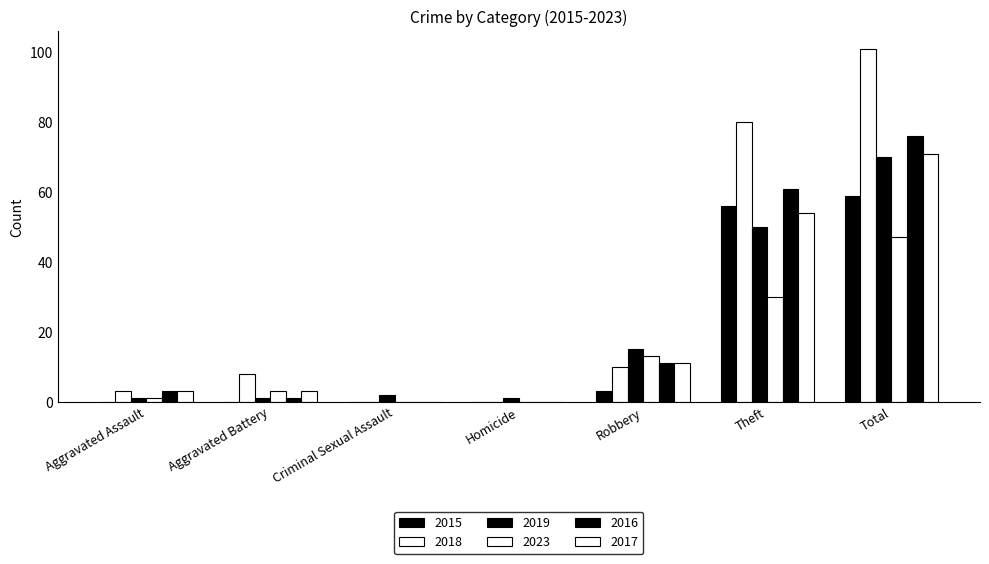

Which category has the highest value in the 2023 series?

Total